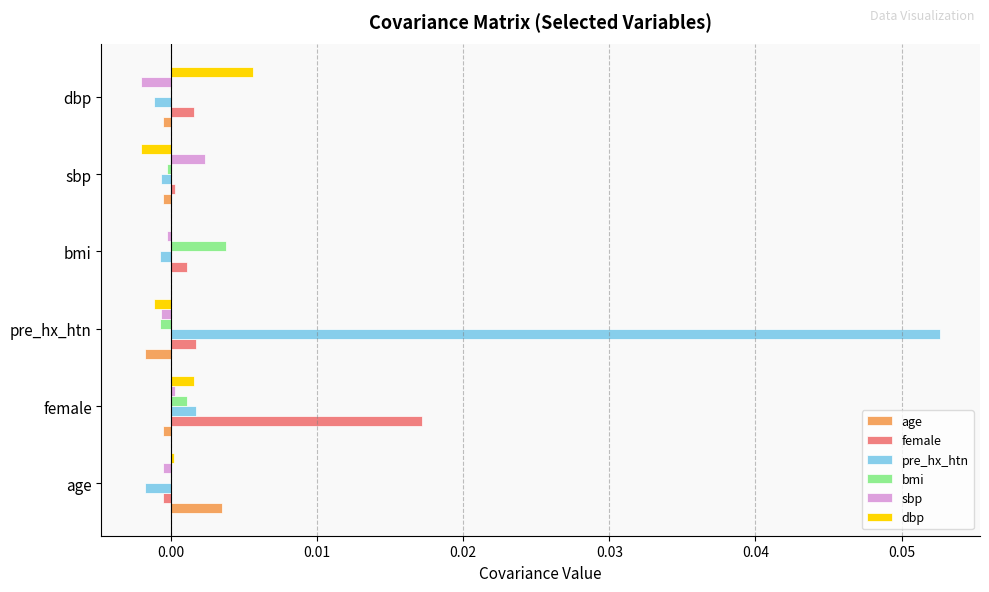

The value of female at age is -0.0. True or false?

True